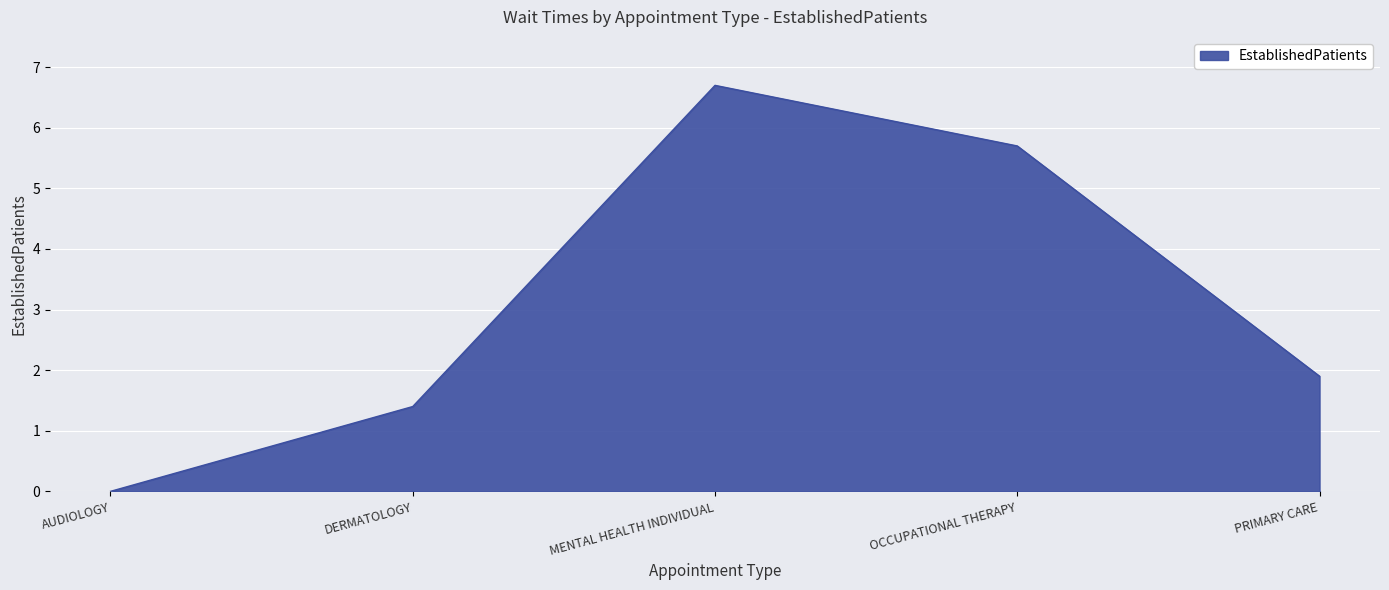

How many values exceed 1?

4